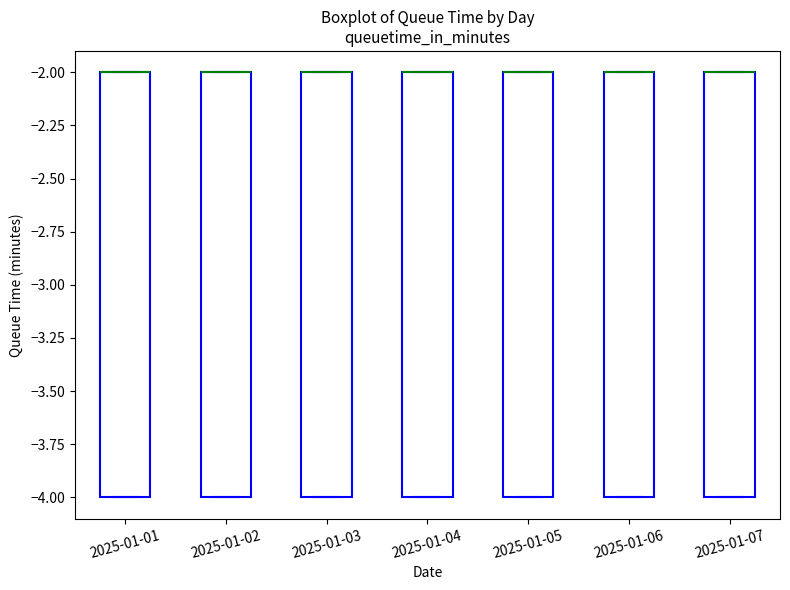

Reading left to right, transcribe this box plot: for each box, give where its median line is, the range the box spans, and where its two whiskers end, as read against the y-axis. The values are not printed on the chart, so give them approximately, as read against the axis.

2025-01-01: median -2 (drawn on the box's upper edge), box -4 to -2, whiskers -4 to -2
2025-01-02: median -2 (drawn on the box's upper edge), box -4 to -2, whiskers -4 to -2
2025-01-03: median -2 (drawn on the box's upper edge), box -4 to -2, whiskers -4 to -2
2025-01-04: median -2 (drawn on the box's upper edge), box -4 to -2, whiskers -4 to -2
2025-01-05: median -2 (drawn on the box's upper edge), box -4 to -2, whiskers -4 to -2
2025-01-06: median -2 (drawn on the box's upper edge), box -4 to -2, whiskers -4 to -2
2025-01-07: median -2 (drawn on the box's upper edge), box -4 to -2, whiskers -4 to -2